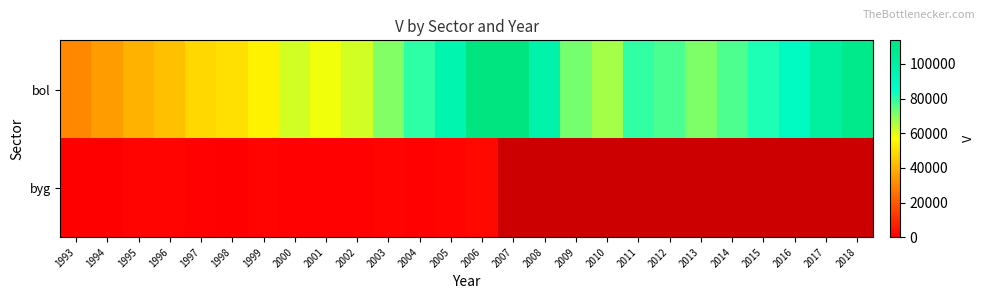

Count the number of data series in this chart.

2